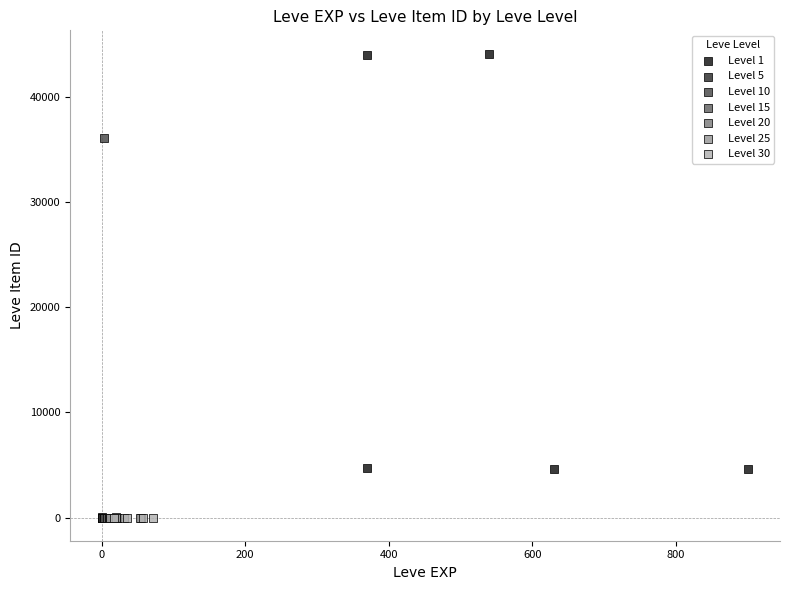

Which series reaches the maximum Y coordinate?

Level 1